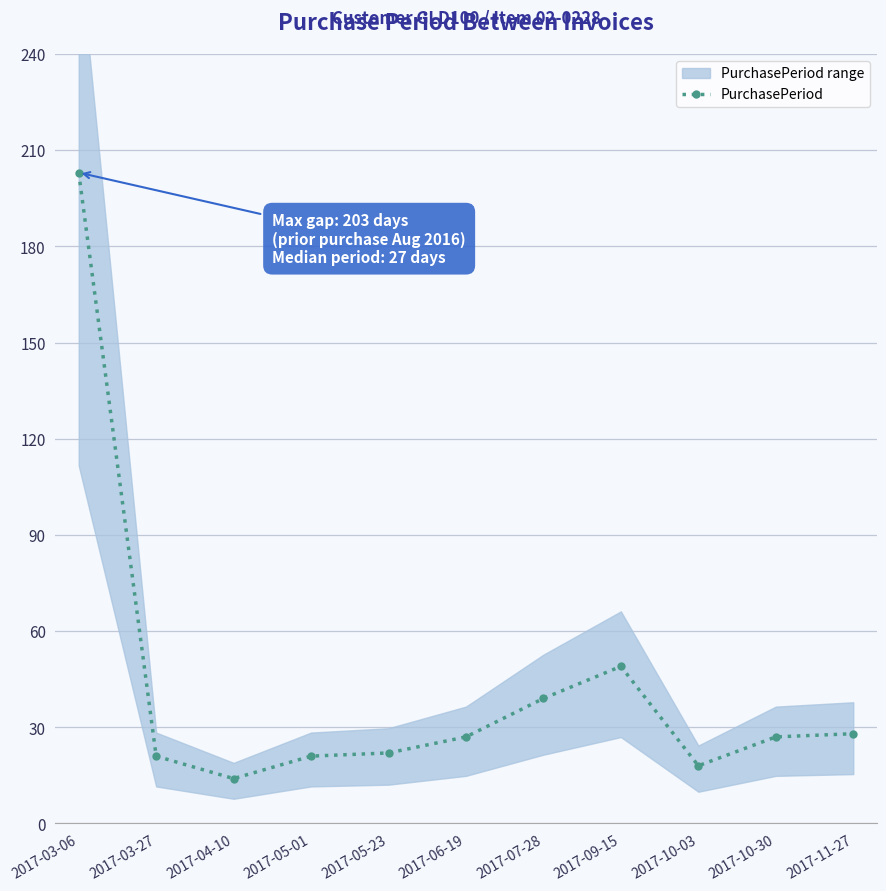

At which category does the data reach its first local peak?

2017-09-15